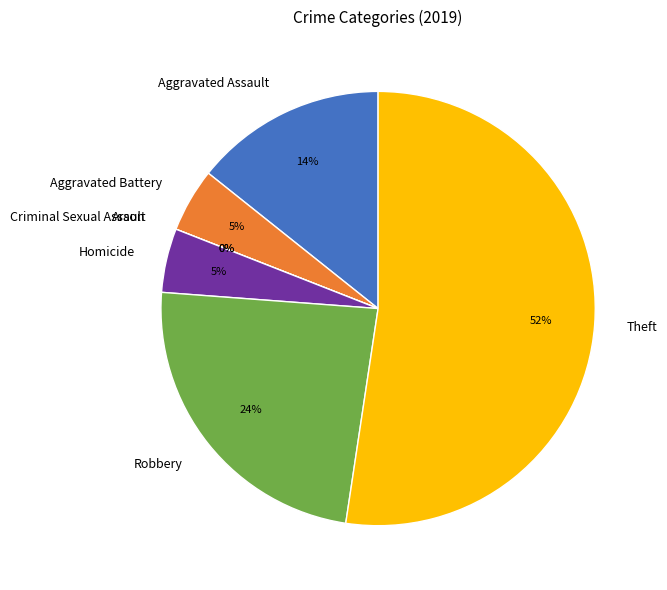

Which has a higher value, Robbery or Homicide?

Robbery